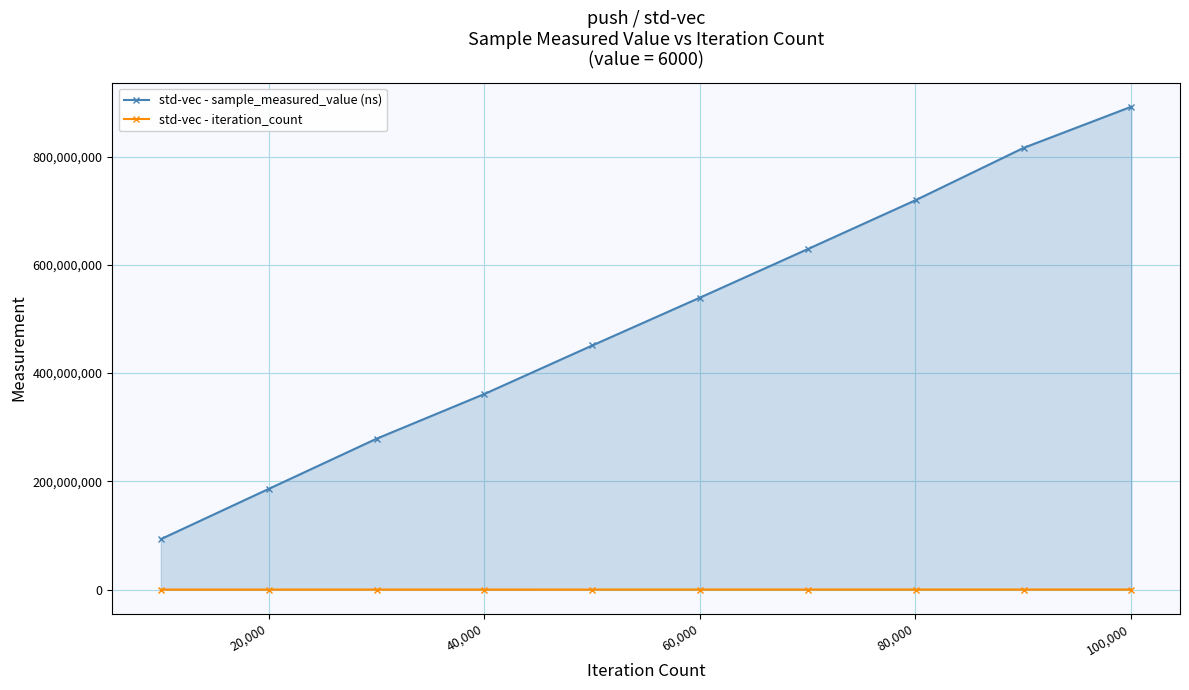

What are all the series names shown in the legend?

std-vec - sample_measured_value (ns), std-vec - iteration_count